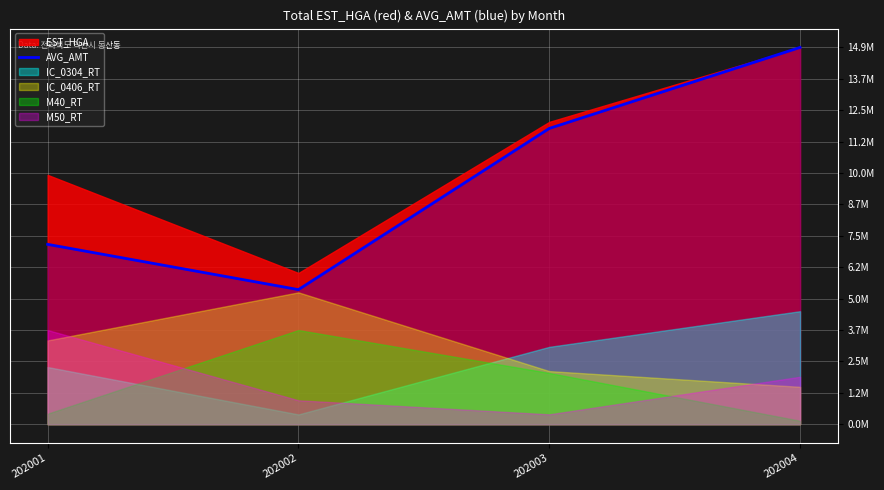

Where does the data first go above 11733376?

202003